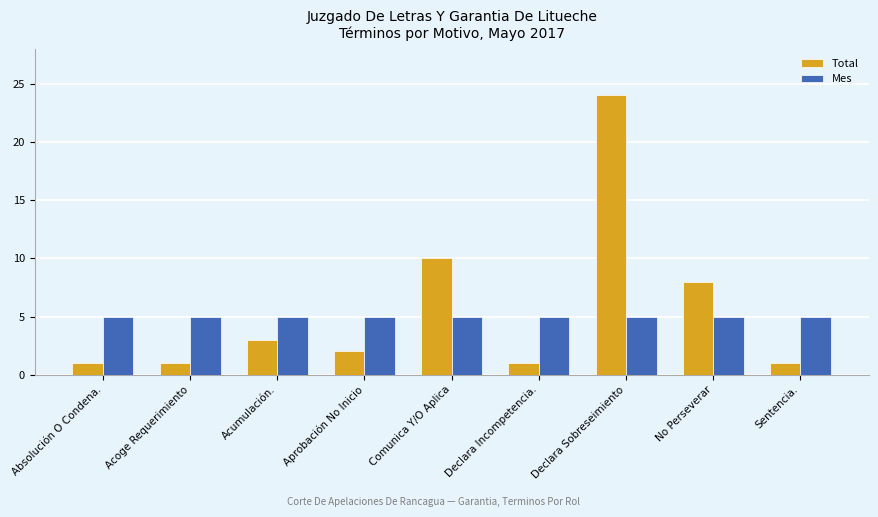

Which series has the largest range (max minus min)?

Total